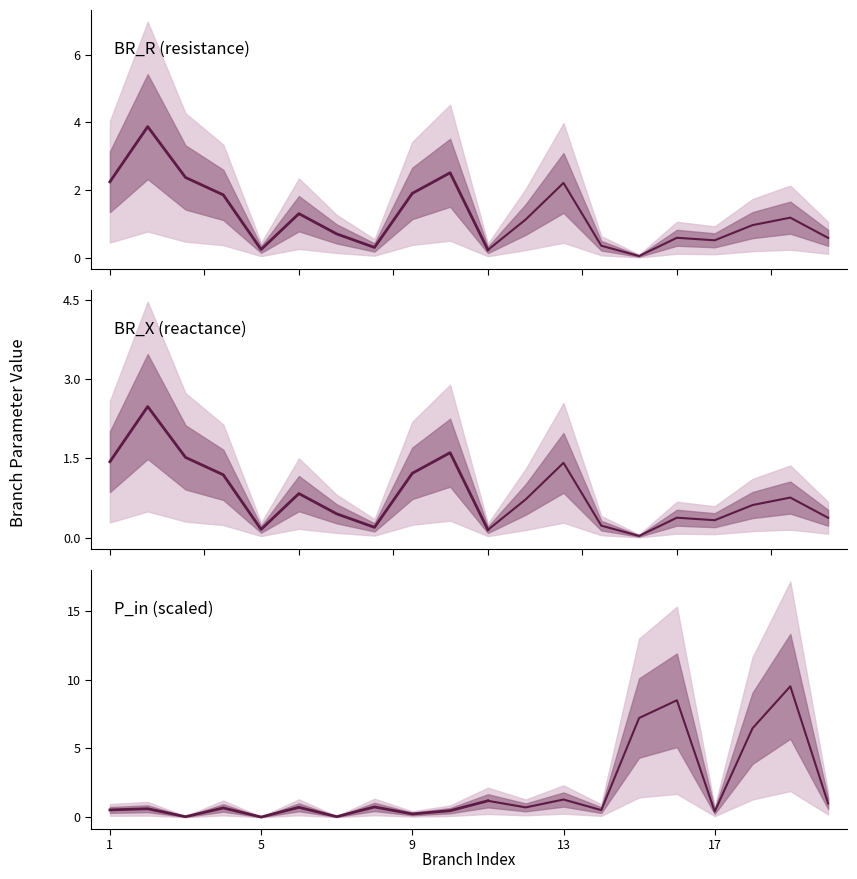

What is the difference between the second highest and second lowest values in the BR_X (reactance) series?

1.4